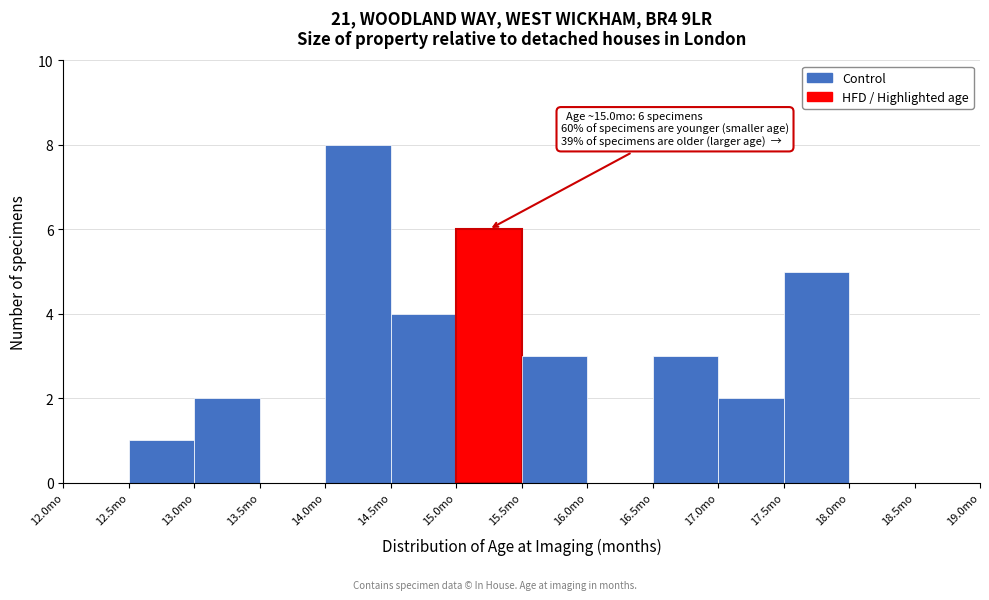

Over which range of the x-axis is the bar tallest?

14.0 to 14.5